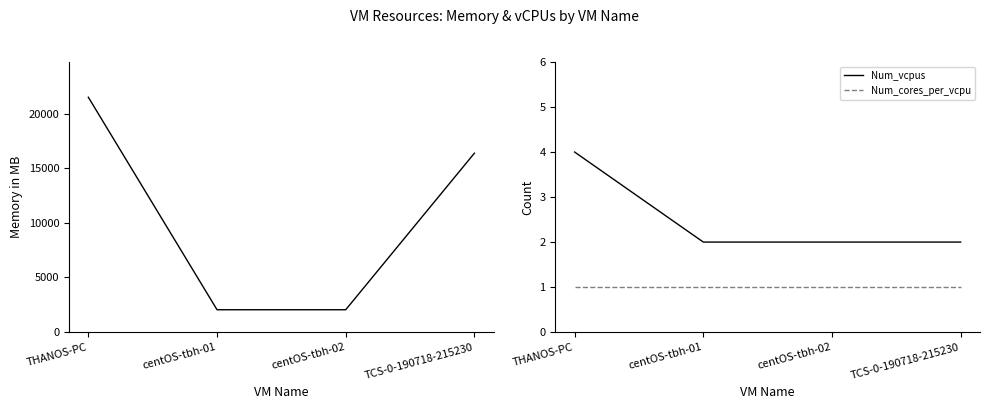

Which has a higher value, THANOS-PC or centOS-tbh-01?

THANOS-PC